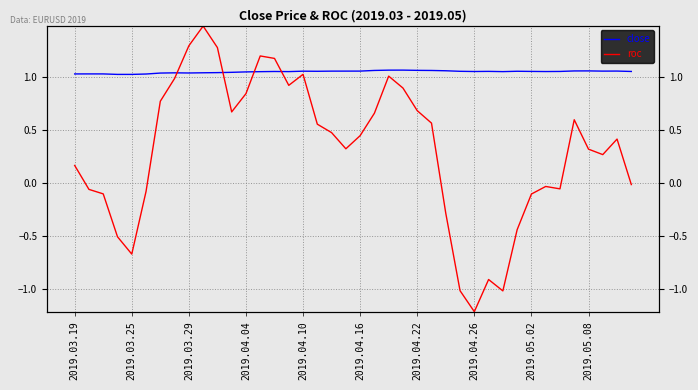

Rank the series by their average value, from highest to lowest.

close, roc